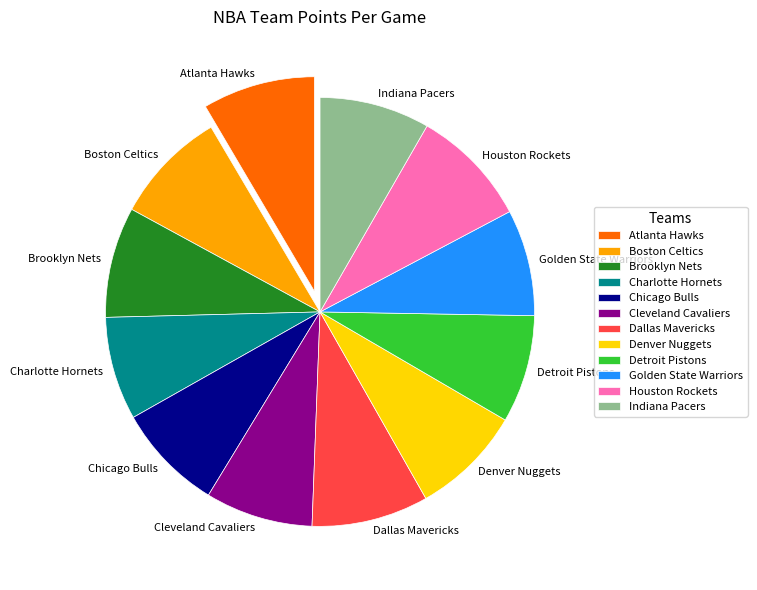

Between Charlotte Hornets and Boston Celtics, which is larger?

Boston Celtics